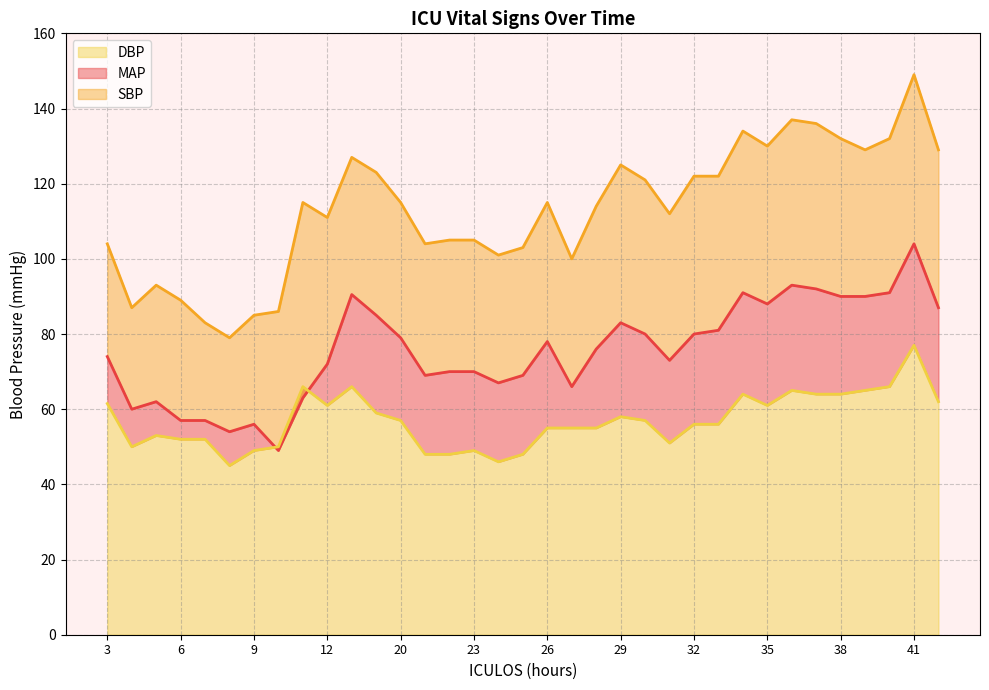

The DBP series shows 28.4 at 32. True or false?

False